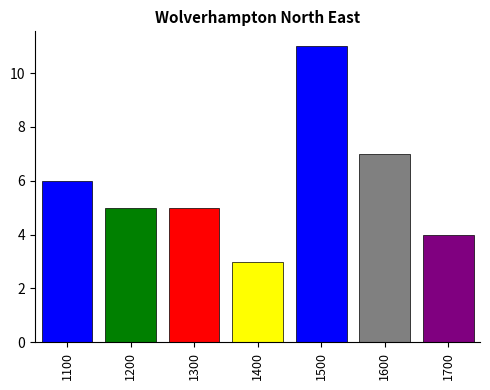

Are the bars horizontal?

No